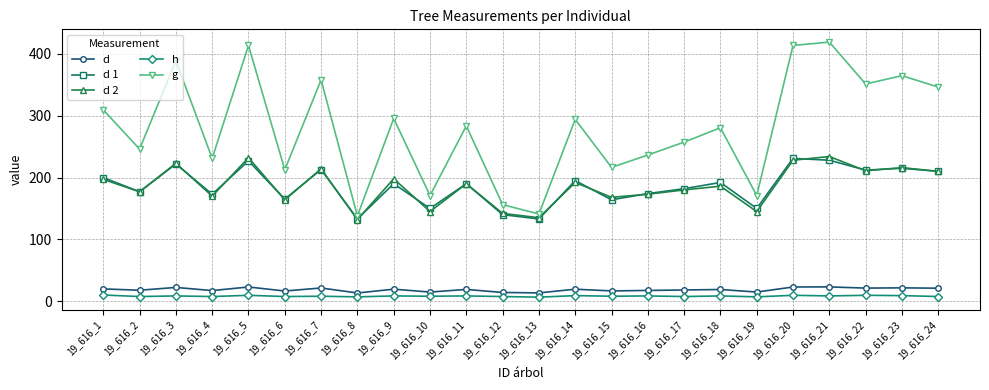

What is the value of the h point at the 14th from the left?

9.0